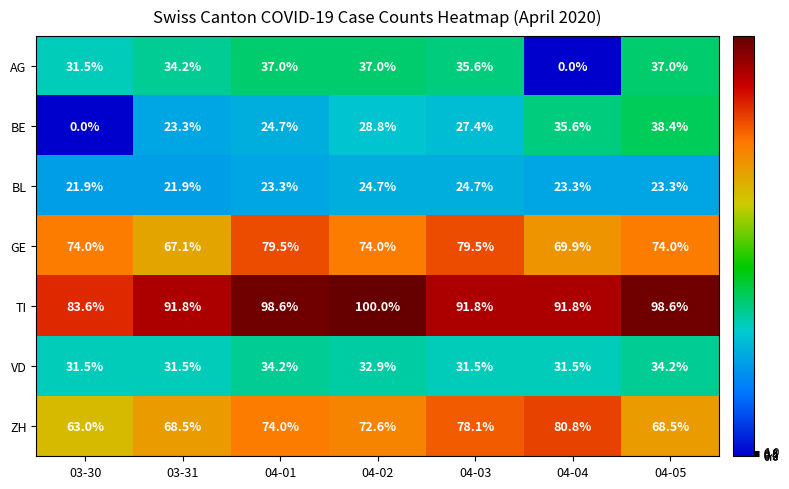

What is the maximum value shown in the chart?

100.0